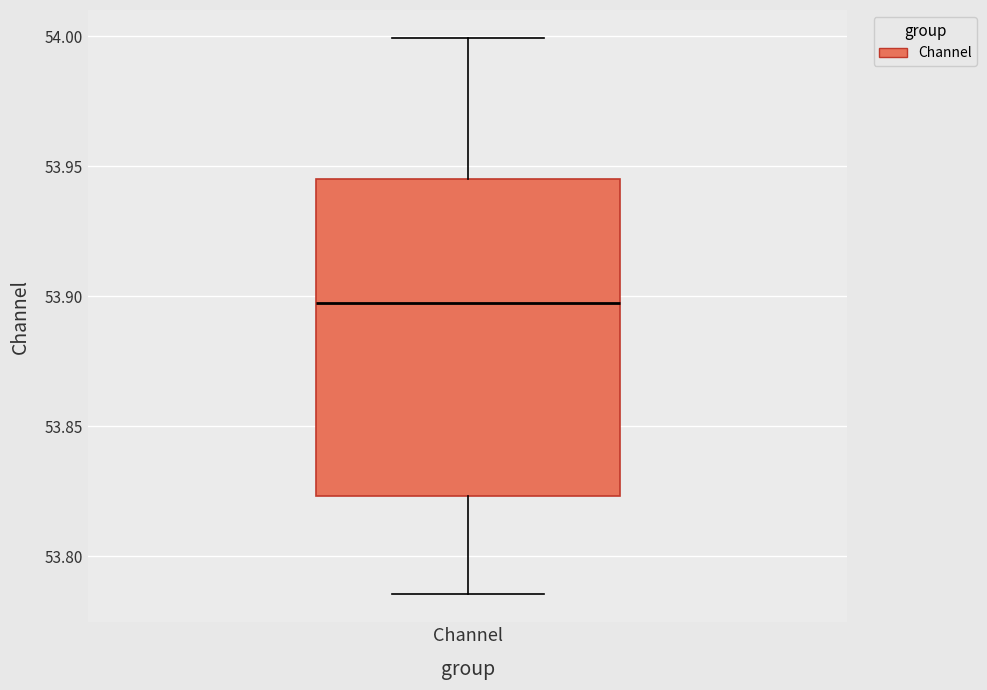

Read this box plot against the y-axis: the position of the median line, the range covered by the box, and the ends of both whiskers. The values are not printed on the chart, so give them approximately, as read against the axis.

median 53.900, box 53.825 to 53.945, whiskers 53.785 to 54.000